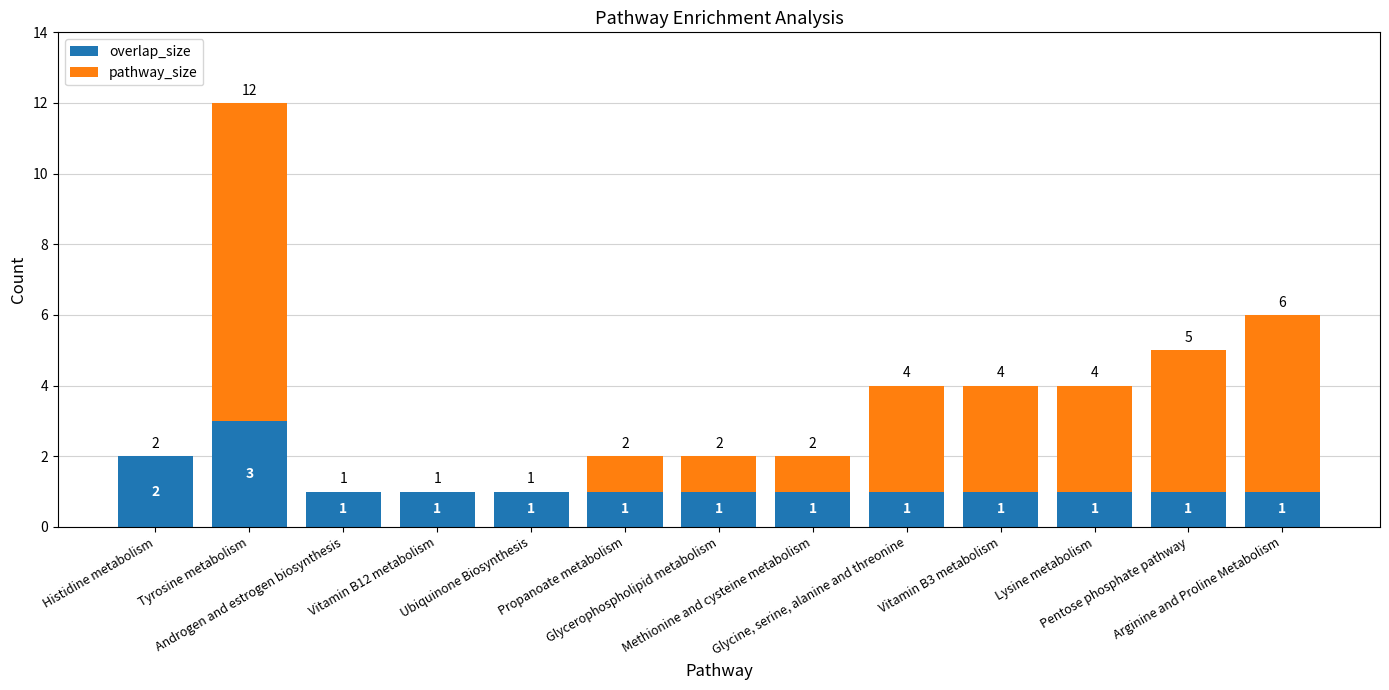

What is the highest value of the overlap_size series?

3